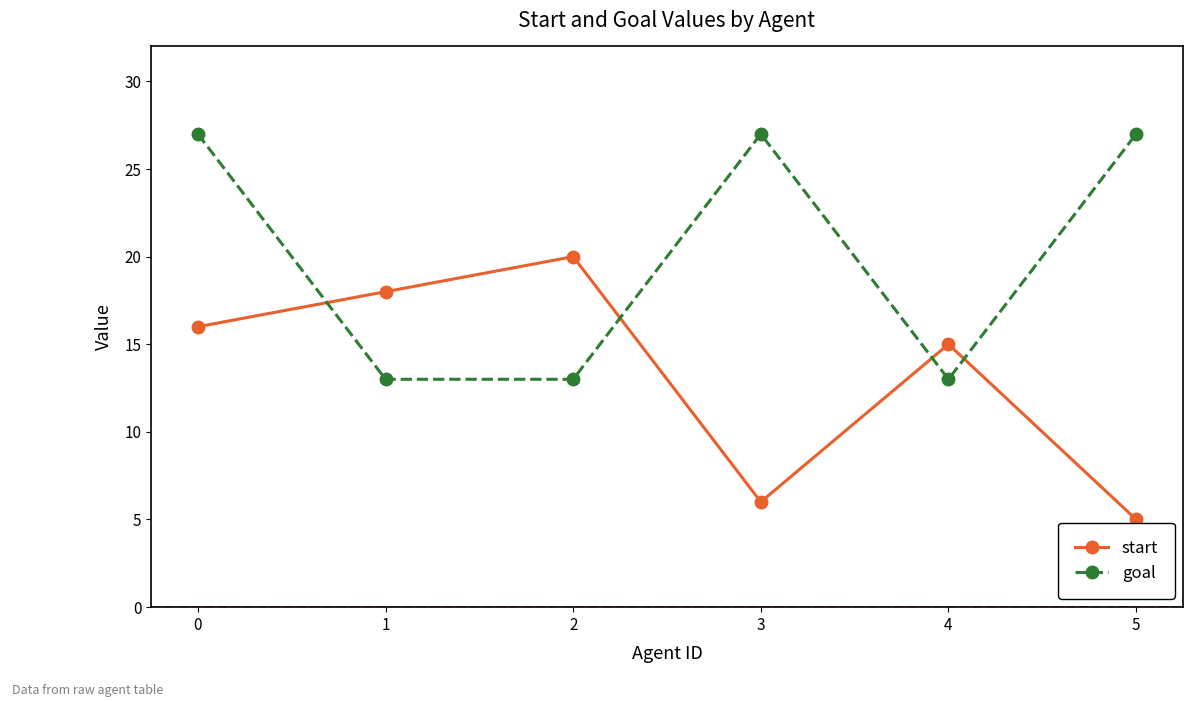

What is the approximate value of start at 2?

20